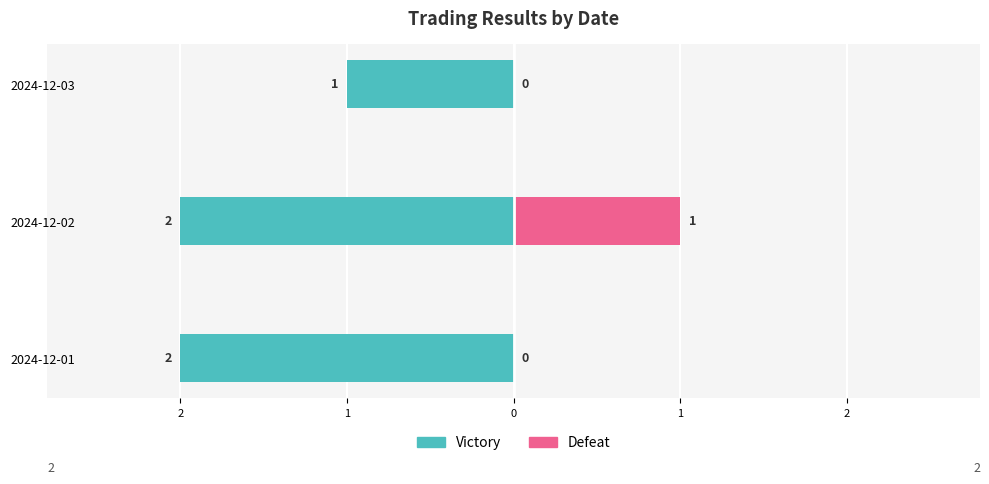

Rank the series at 2024-12-02 from highest to lowest value.

Defeat, Victory